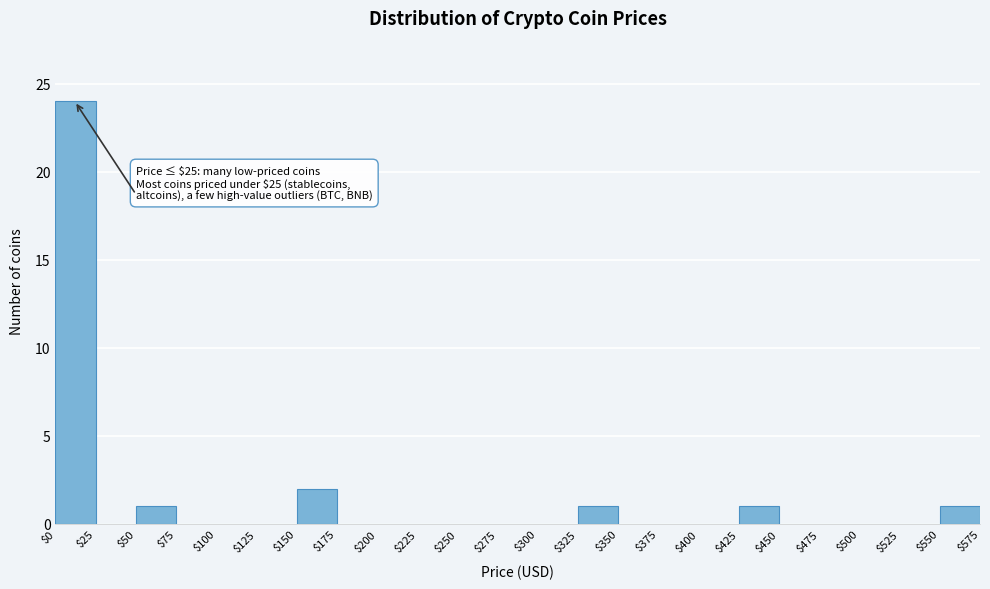

Which range on the x-axis has the tallest bar?

$0 to $25